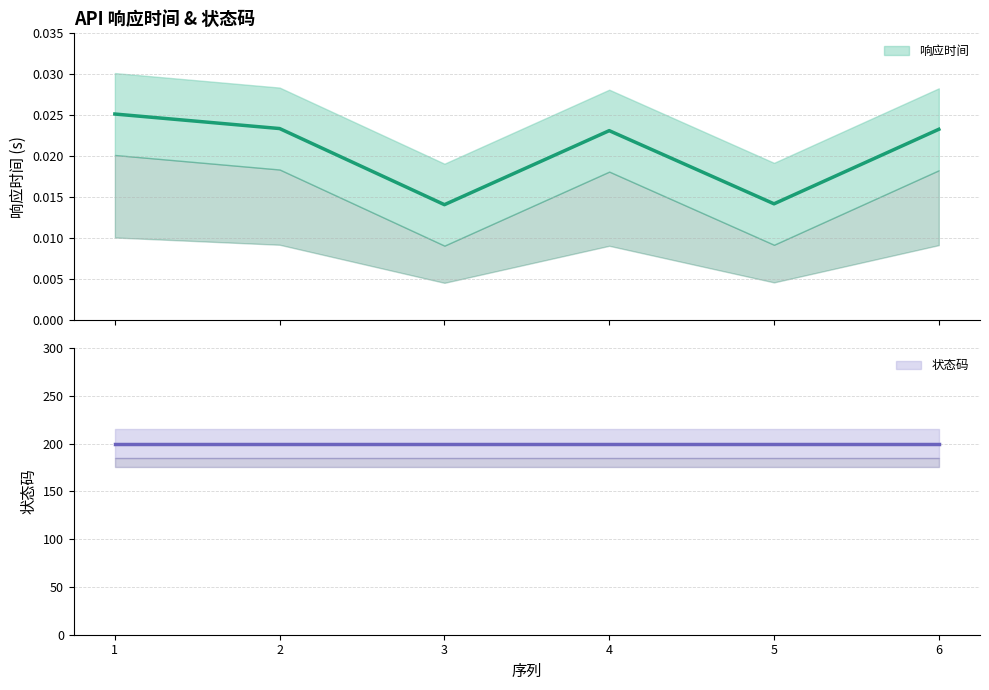

Rank the categories by value from highest to lowest.

1, 2, 6, 4, 5, 3